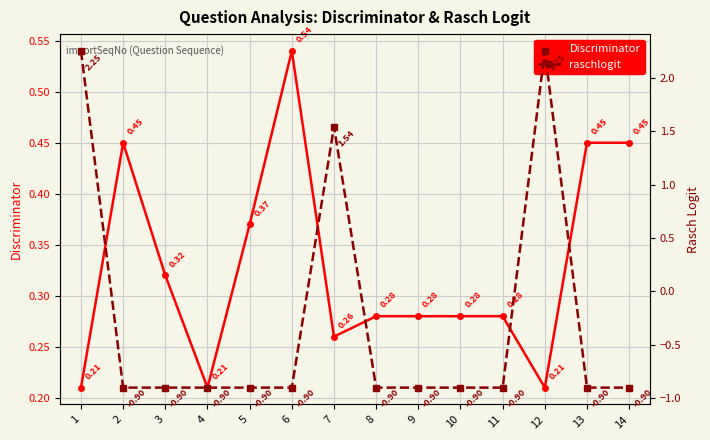

How many intersections are there between raschlogit and Discriminator?

5